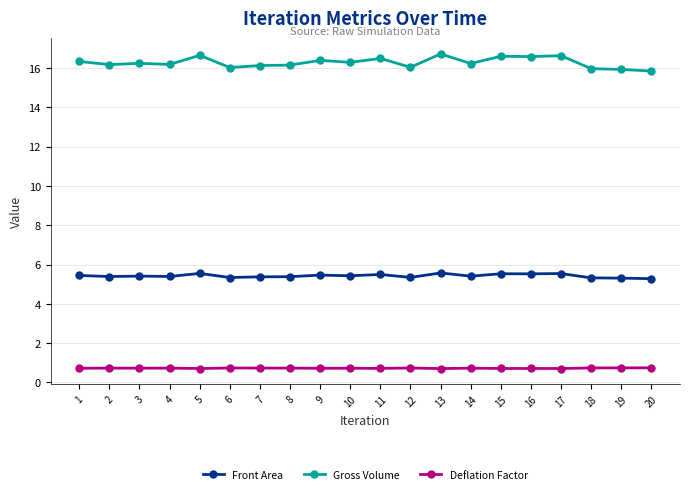

Count the Deflation Factor values in the range 0 to 1.

20